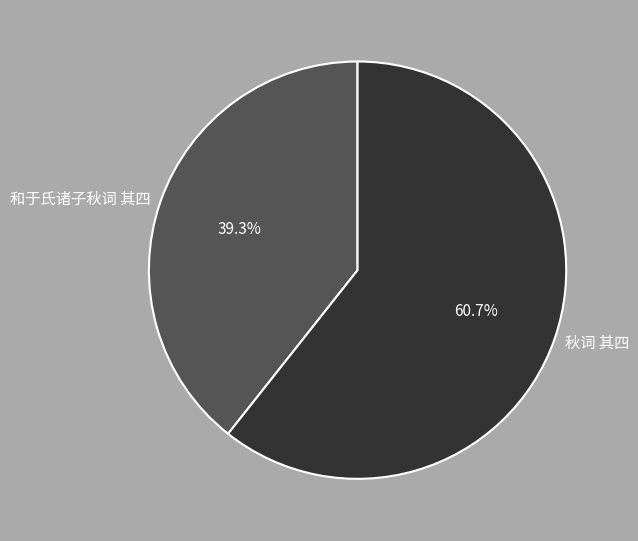

What percentage do 秋词 其四 and 和于氏诸子秋词 其四 together represent?

100.0%